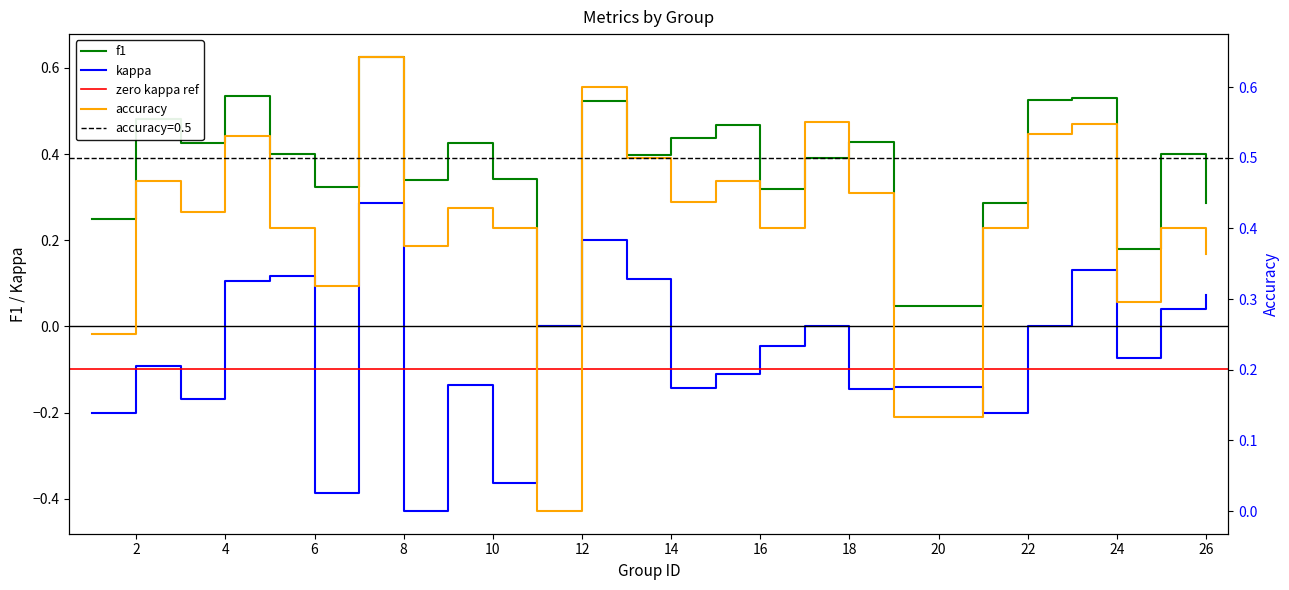

At which category does kappa reach its first local peak?

2